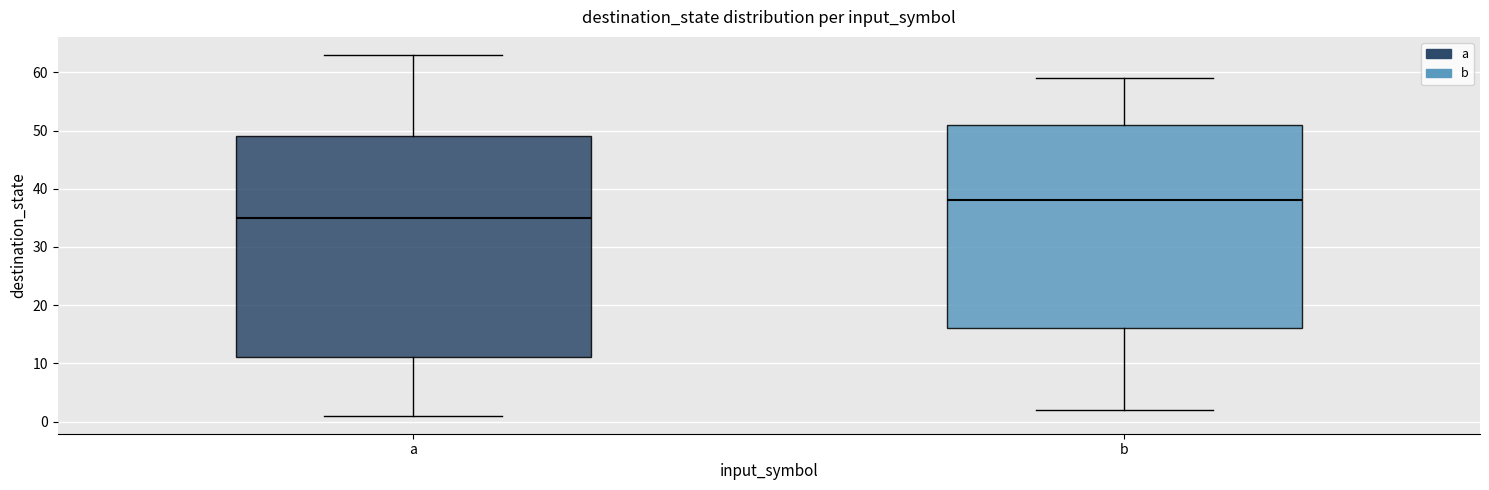

Reading left to right, transcribe this box plot: for each box, give where its median line is, the range the box spans, and where its two whiskers end, as read against the y-axis. The values are not printed on the chart, so give them approximately, as read against the axis.

a: median 35, box 11 to 49, whiskers 1 to 63
b: median 38, box 16 to 51, whiskers 2 to 59